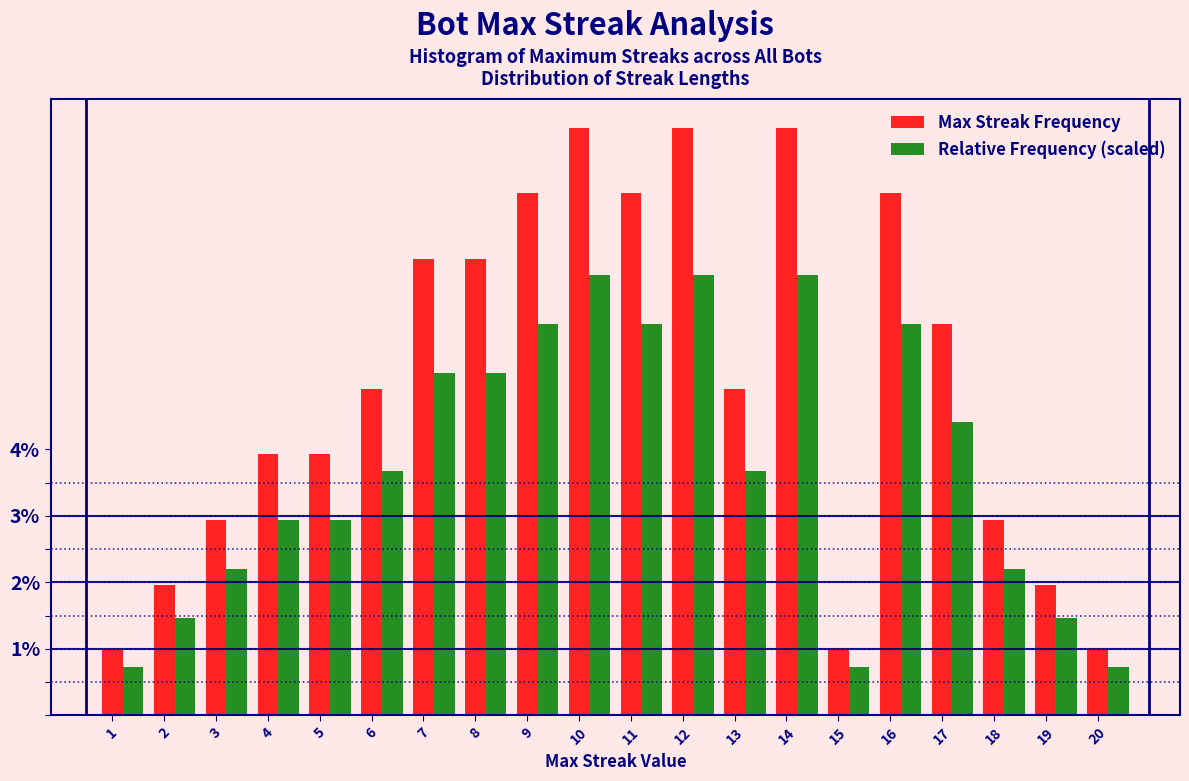

At how many categories does at least one series exceed 7?

6